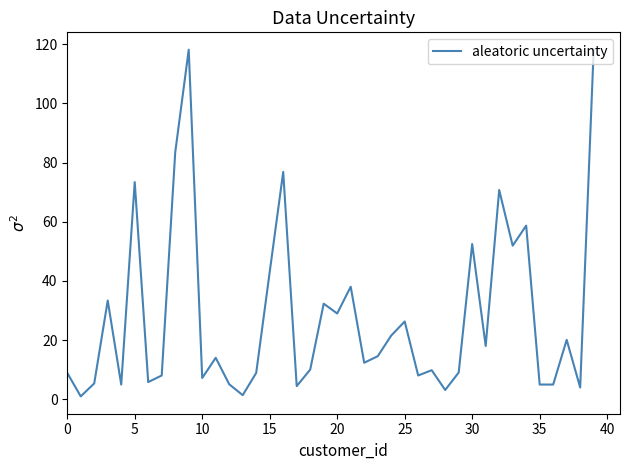

What is the difference between the maximum and minimum values?

117.1